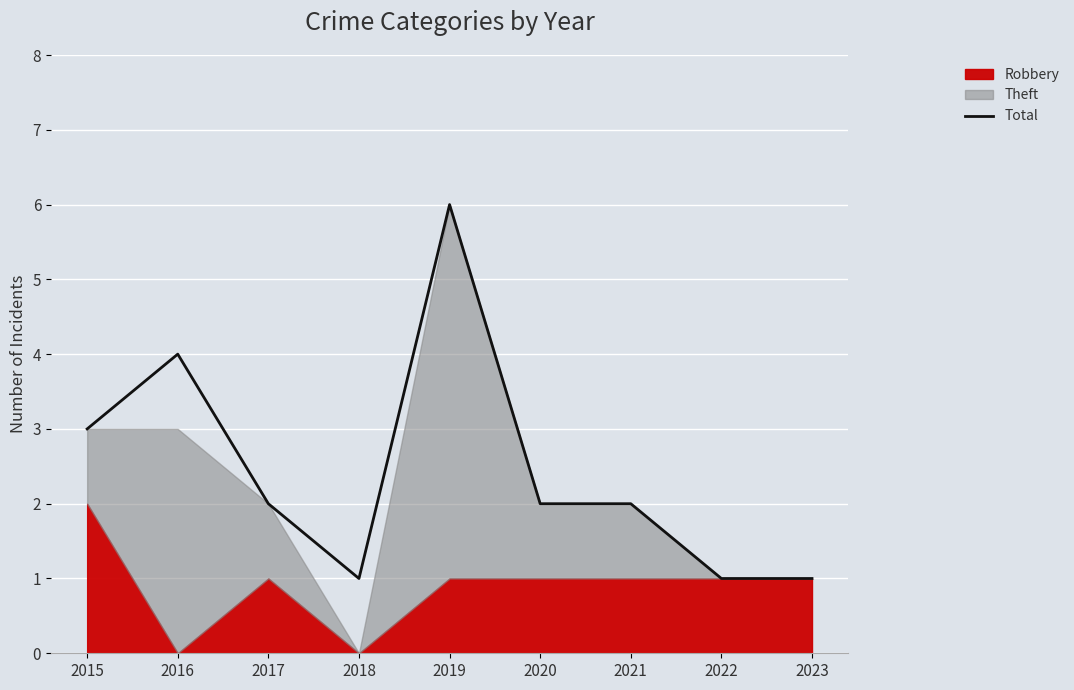

What is the difference between the values at 2018 and 2017?

1